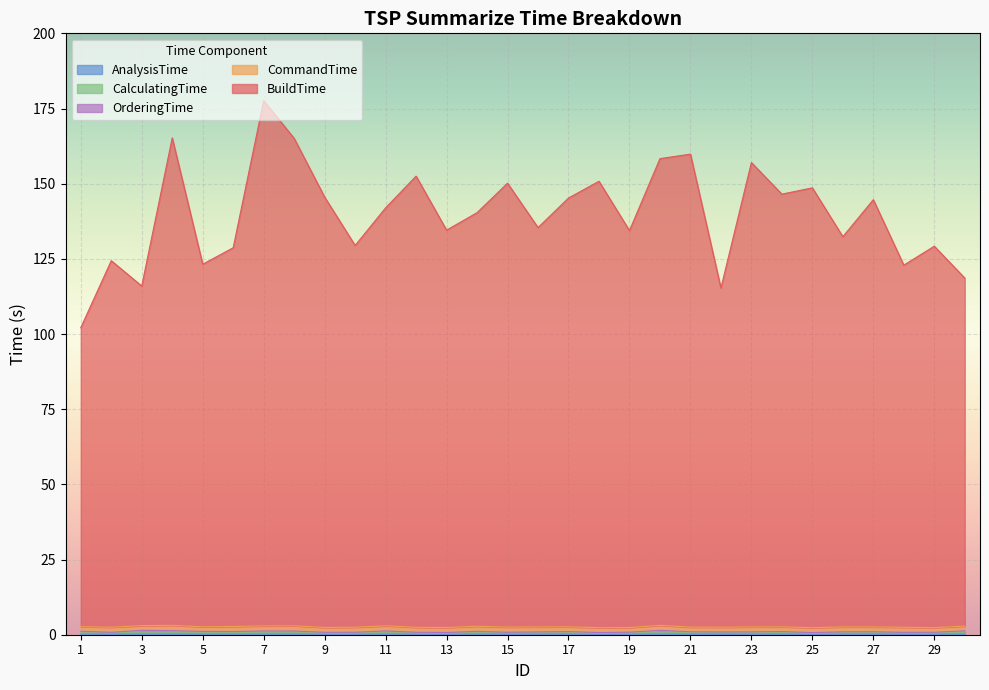

True or false: OrderingTime has more than 2 points higher than both neighbors.

True